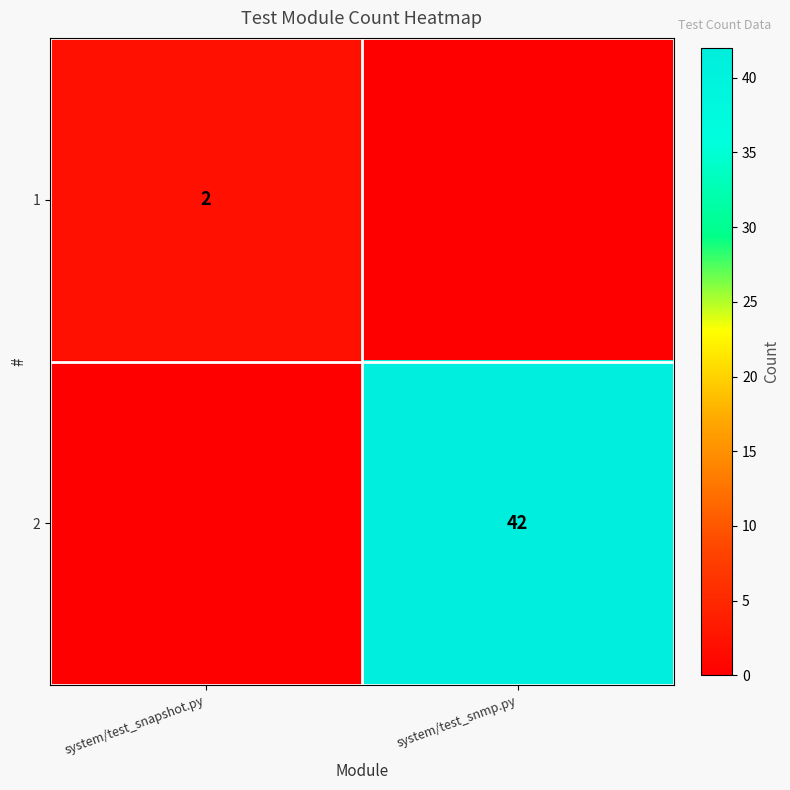

True or false: 1 has a value of 2 at system/test_snapshot.py.

True